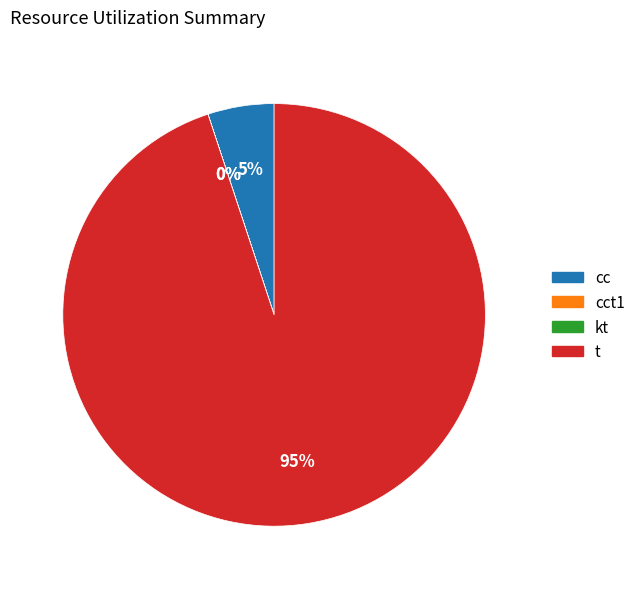

Which has a higher value, t or cc?

t